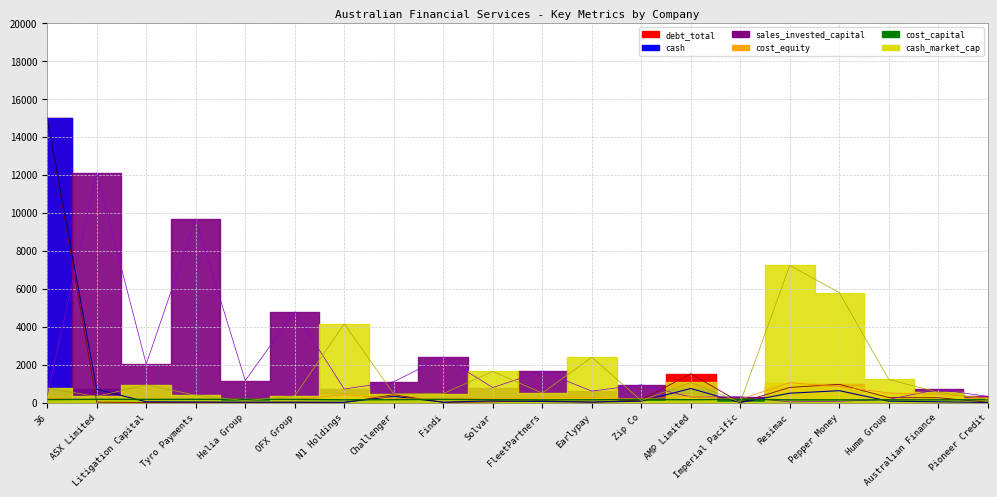

Reading left to right, list all the values displayed in this chart.

cash: 15000.0	699.7	38.3	28.6	19.7	20.3	7.6	322.6	18.9	86.0	53.4	22.6	68.3	737.3	0.0	490.2	622.7	70.4	38.0	2.3
debt_total: 15000.0	18.2	3.4	1.7	10.7	2.5	5.9	408.9	7.3	34.5	94.6	12.9	132.0	1515.7	0.0	794.3	955.4	257.4	250.0	16.1
sales_invested_capital: 355.7	12099.8	2019.3	9664.4	1152.4	4781.0	711.0	1093.9	2398.5	789.3	1646.5	602.3	929.9	290.1	303.8	32.1	65.0	164.4	688.9	320.7
cost_equity: 208.0	169.1	174.7	170.2	172.3	171.7	408.6	211.3	182.0	217.7	234.3	270.6	183.2	331.0	168.6	1044.8	833.8	500.4	431.7	255.8
cost_capital: 154.8	167.5	162.9	166.3	164.0	164.6	140.5	149.8	163.9	147.3	140.0	143.3	158.3	146.2	168.4	138.7	138.9	139.8	140.2	144.0
cash_market_cap: 753.8	318.7	932.9	382.6	92.2	350.1	4142.2	451.2	468.3	1635.5	496.0	2385.8	101.6	1055.6	8.8	7221.6	5789.0	1212.5	533.6	169.2